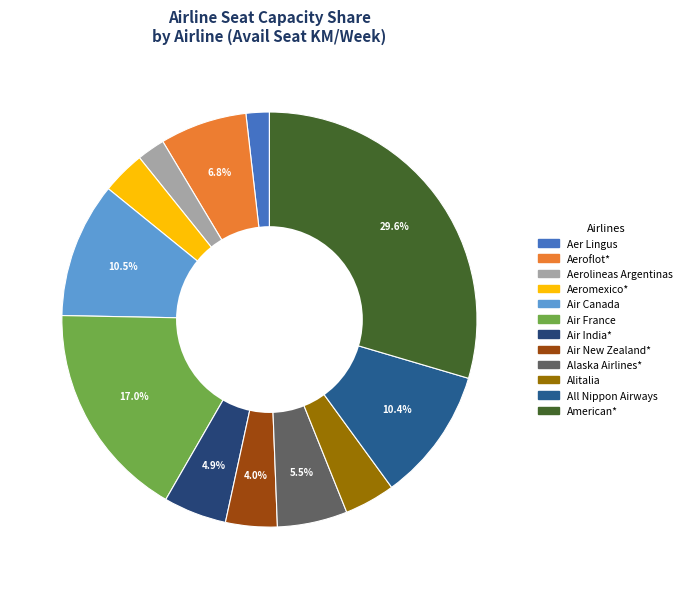

Is there any slice that represents more than half of the pie?

No